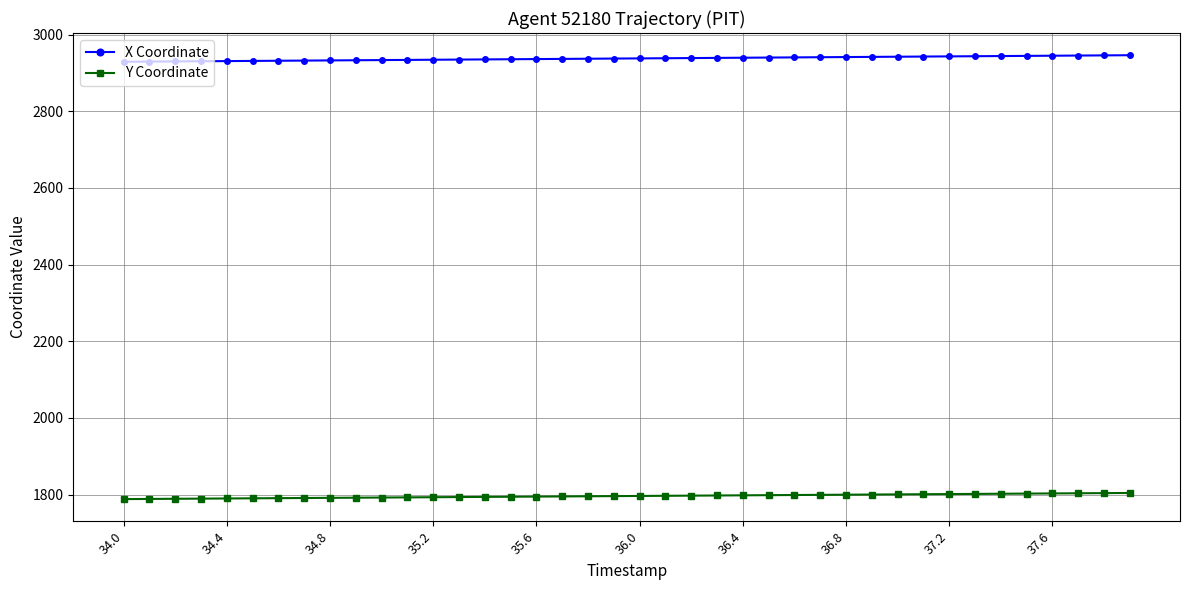

What is the value of the X Coordinate point at the 3rd from the left?

2929.9